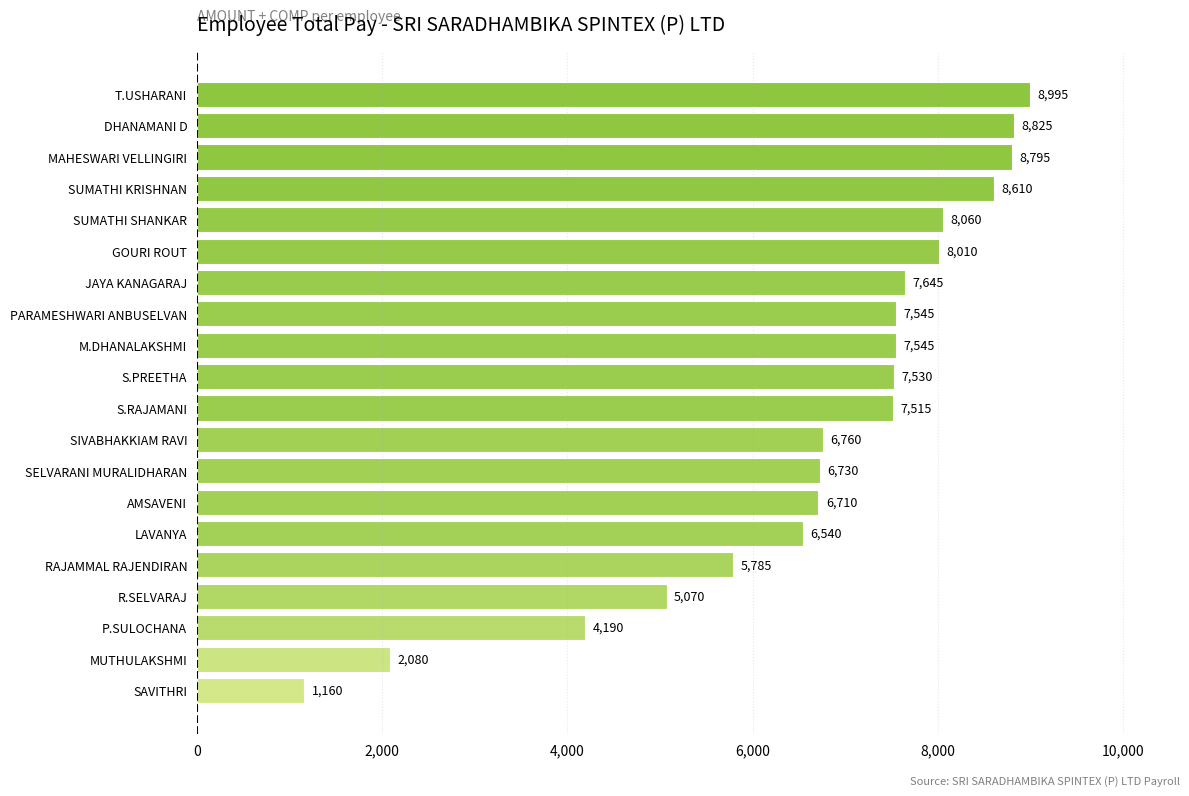

What is the approximate value at SIVABHAKKIAM RAVI, to the nearest 50?

6750